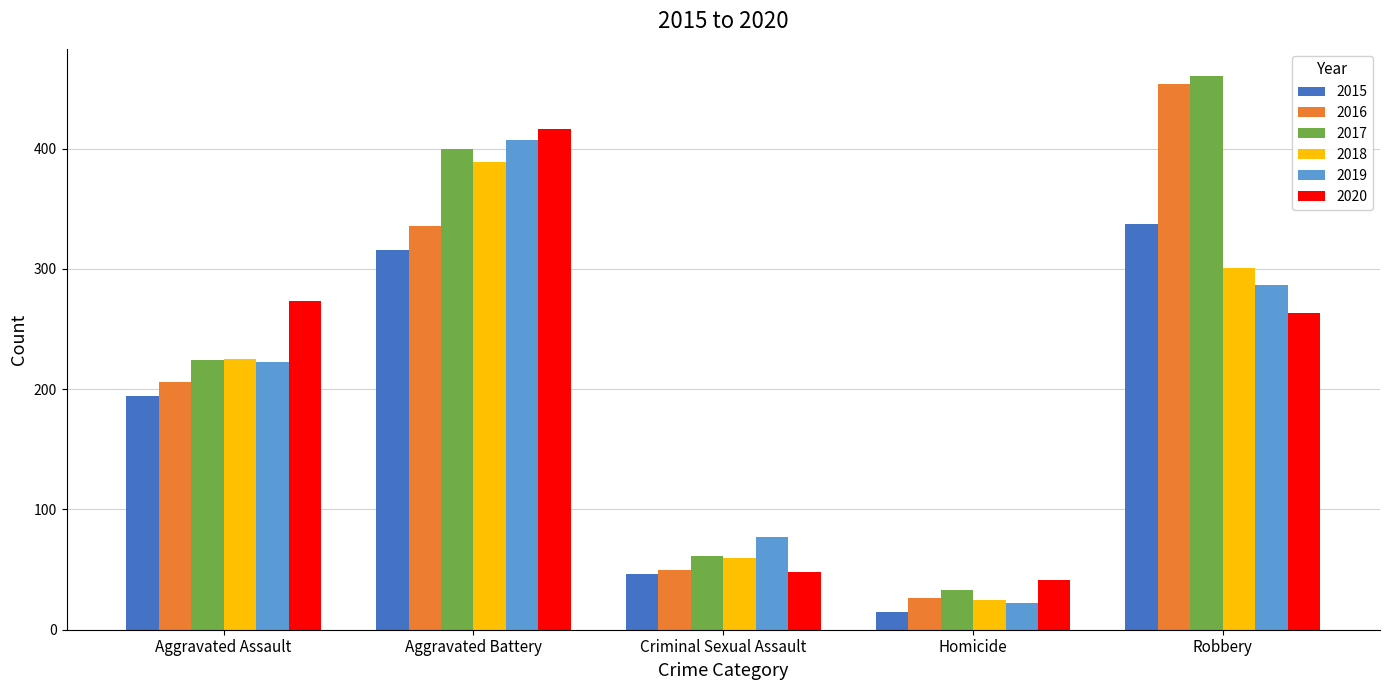

What is the label of the 2nd bar from the right?

Homicide